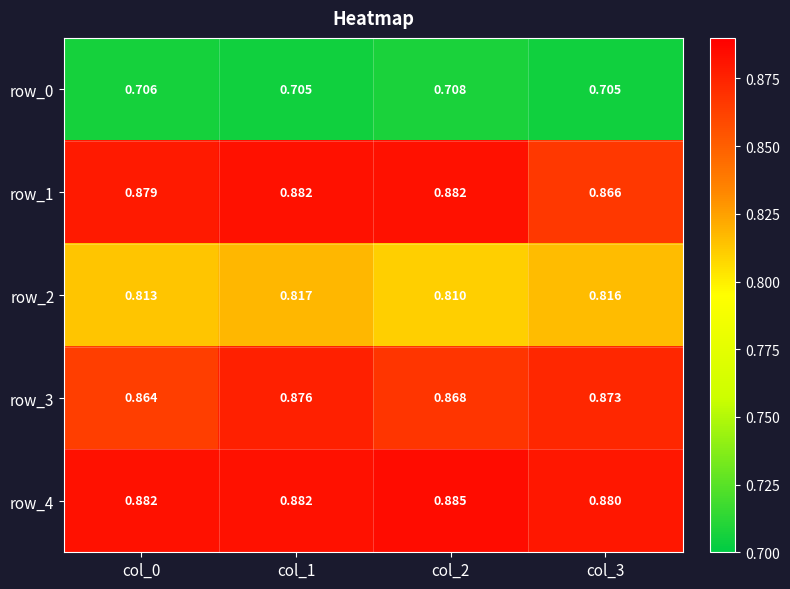

How many data points does each series have?

4